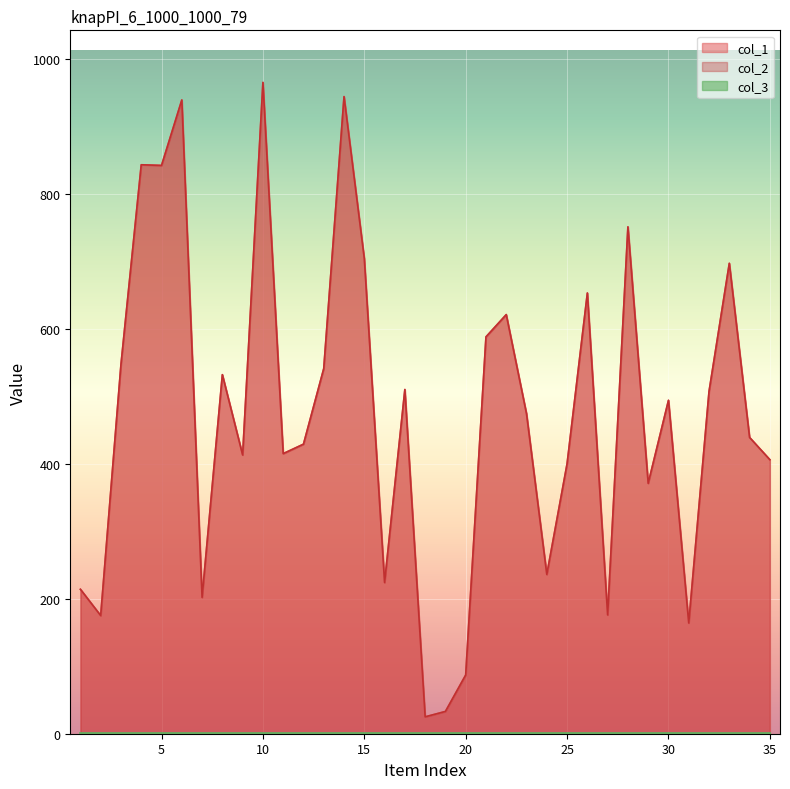

At which label is col_1 closest to 495?

30